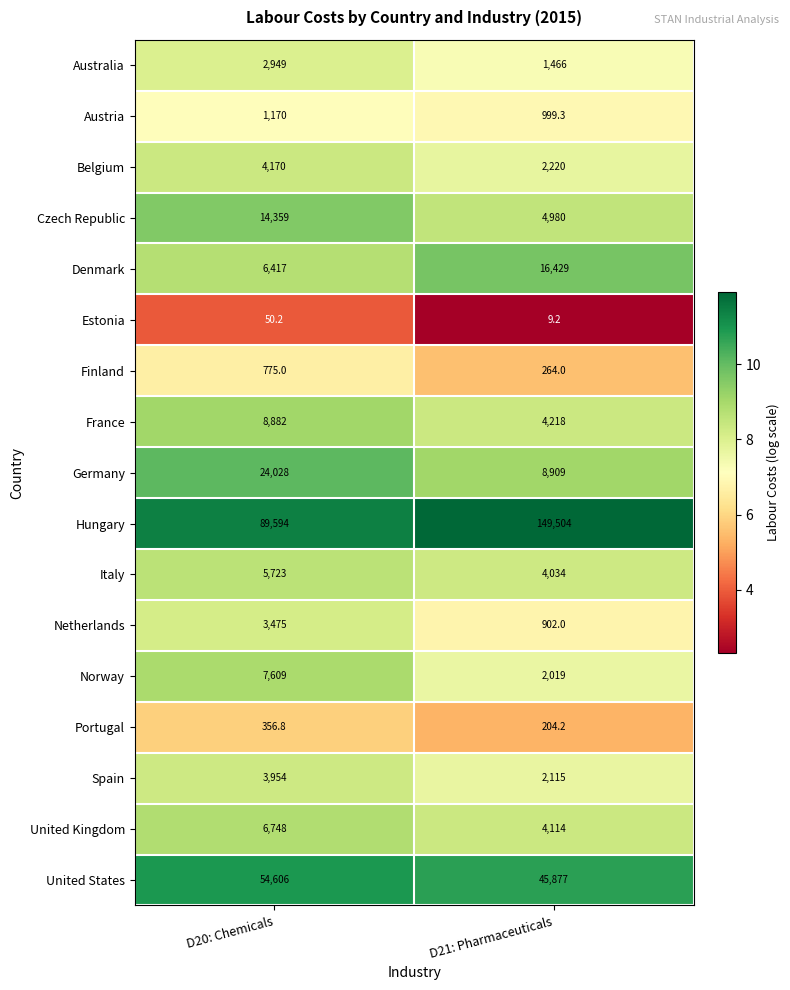

Which series has the largest range (max minus min)?

Hungary